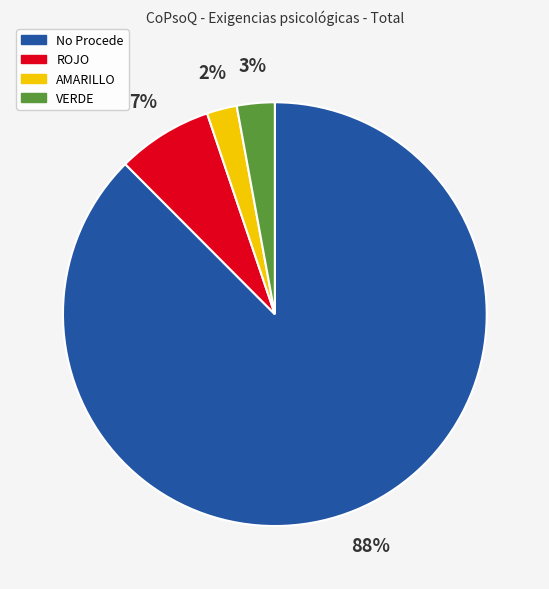

How many slices are in this pie chart?

4